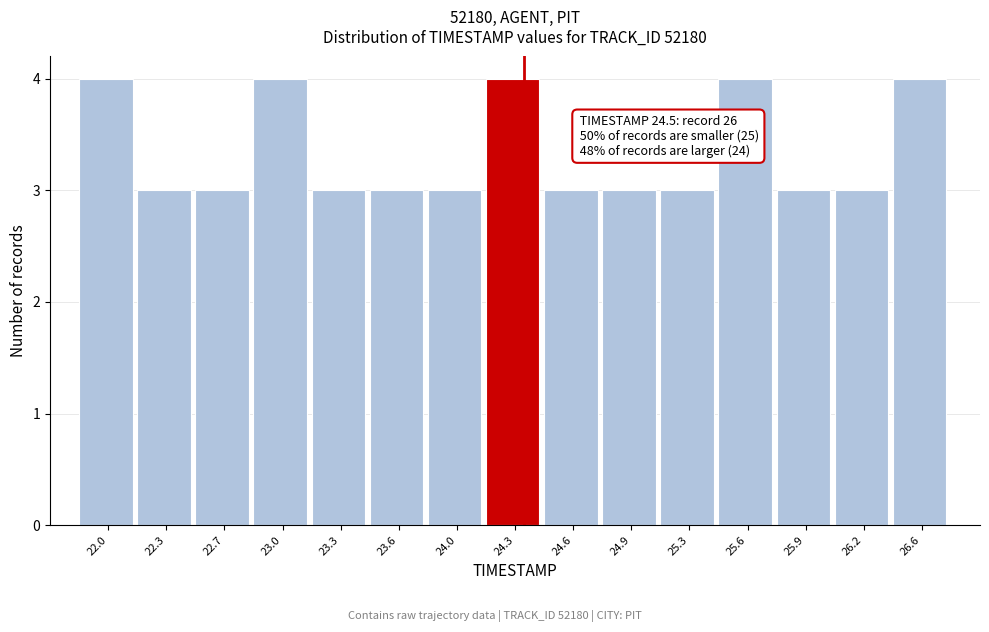

Reading left to right, extract all data points from this chart.

22.0=4	22.3=3	22.7=3	23.0=4	23.3=3	23.6=3	24.0=3	24.3=4	24.6=3	24.9=3	25.3=3	25.6=4	25.9=3	26.2=3	26.6=4